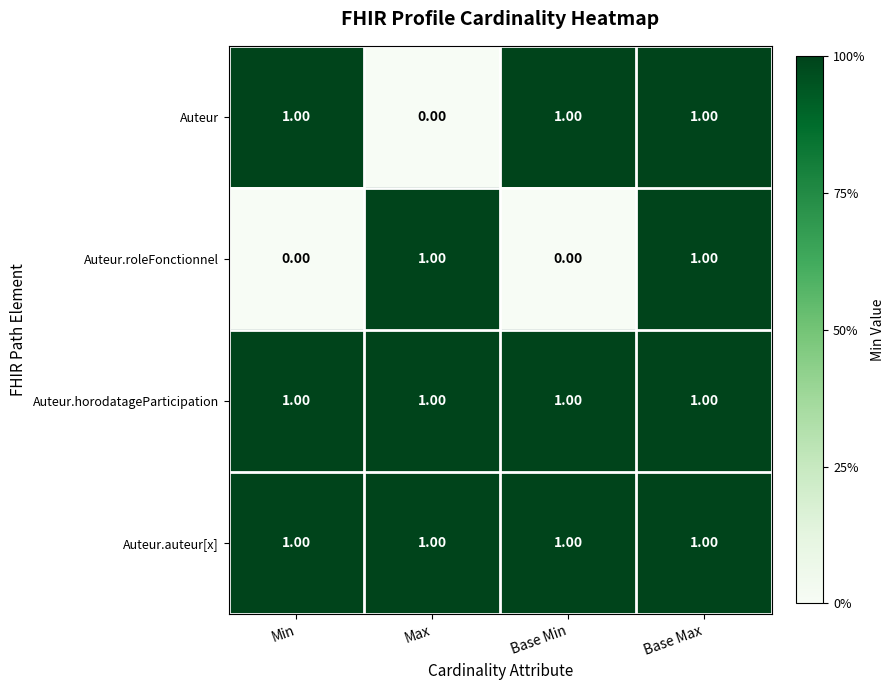

Which series changed the most between Min and Base Max?

Auteur.roleFonctionnel